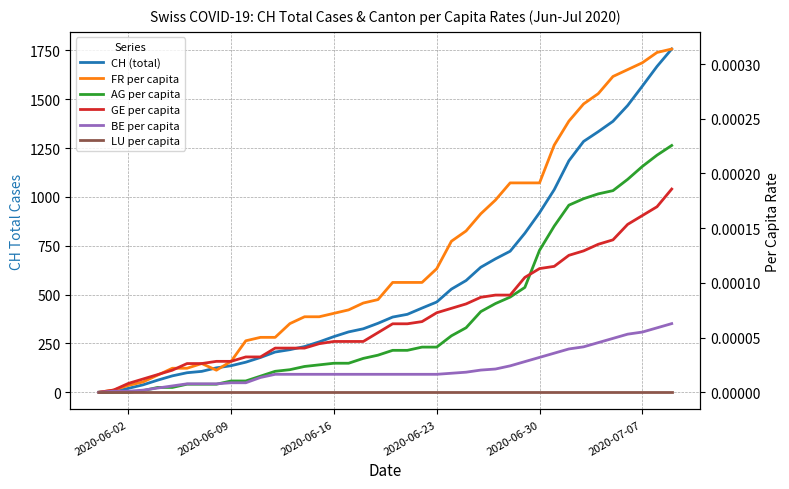

What are all the series names shown in the legend?

CH (total), FR per capita, AG per capita, GE per capita, BE per capita, LU per capita